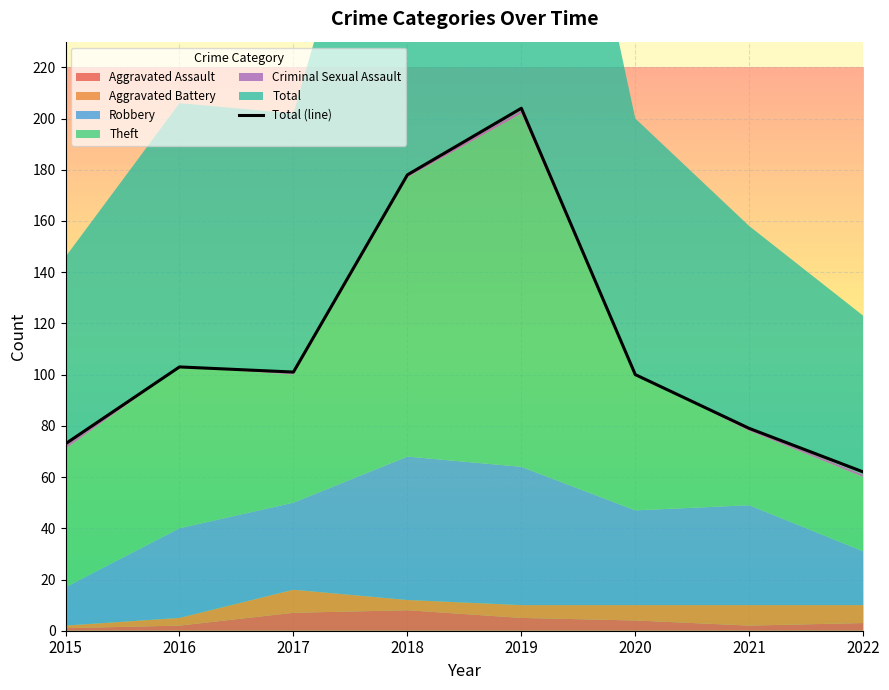

True or false: the data shows 79 at 2021.

True